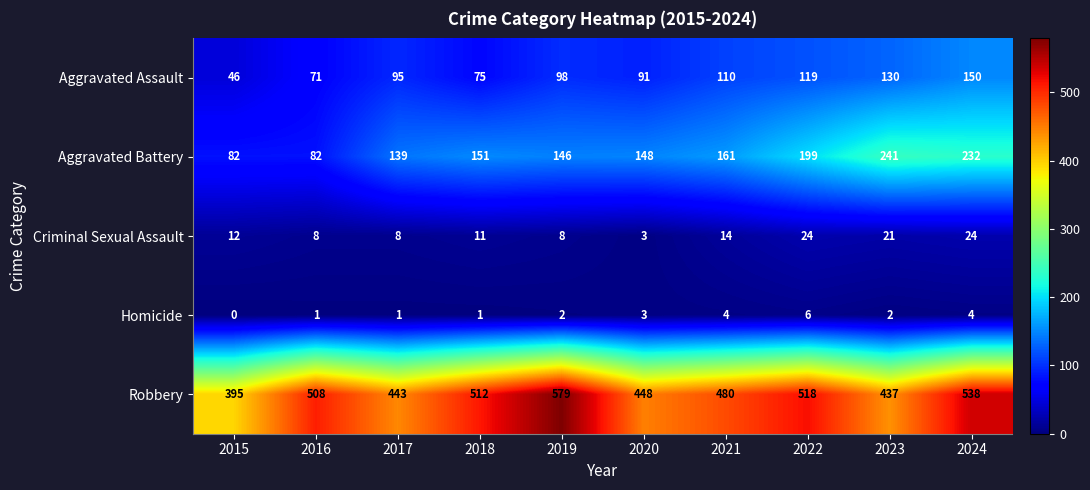

What is the approximate value of Criminal Sexual Assault at 2024, to the nearest 5?

25